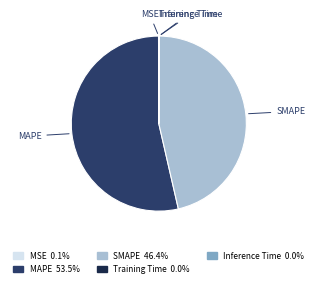

Does any single category account for the majority?

Yes